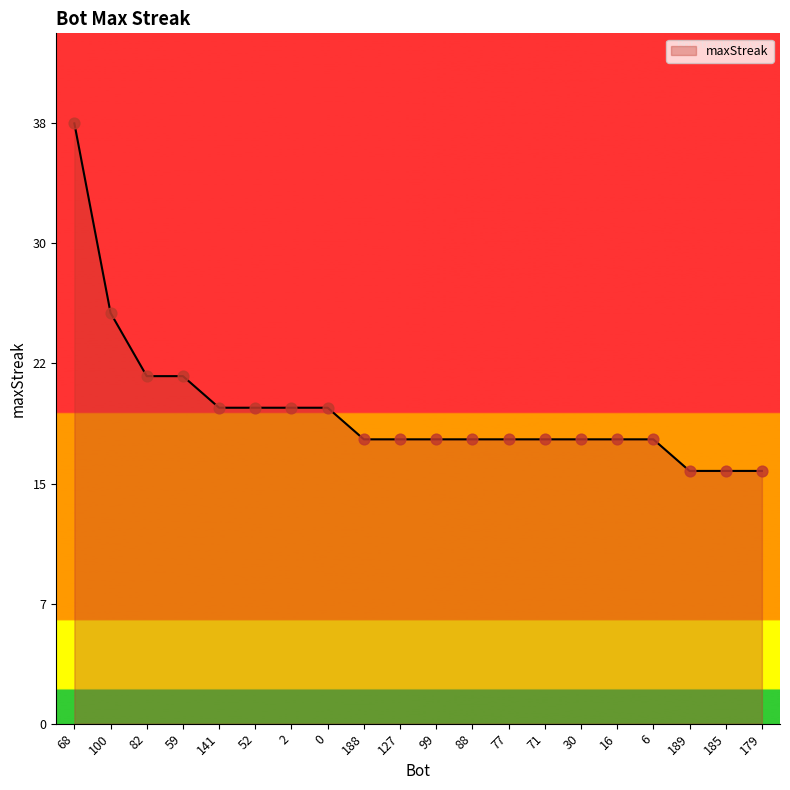

What is the ratio of the value at 179 to the value at 99?

0.9